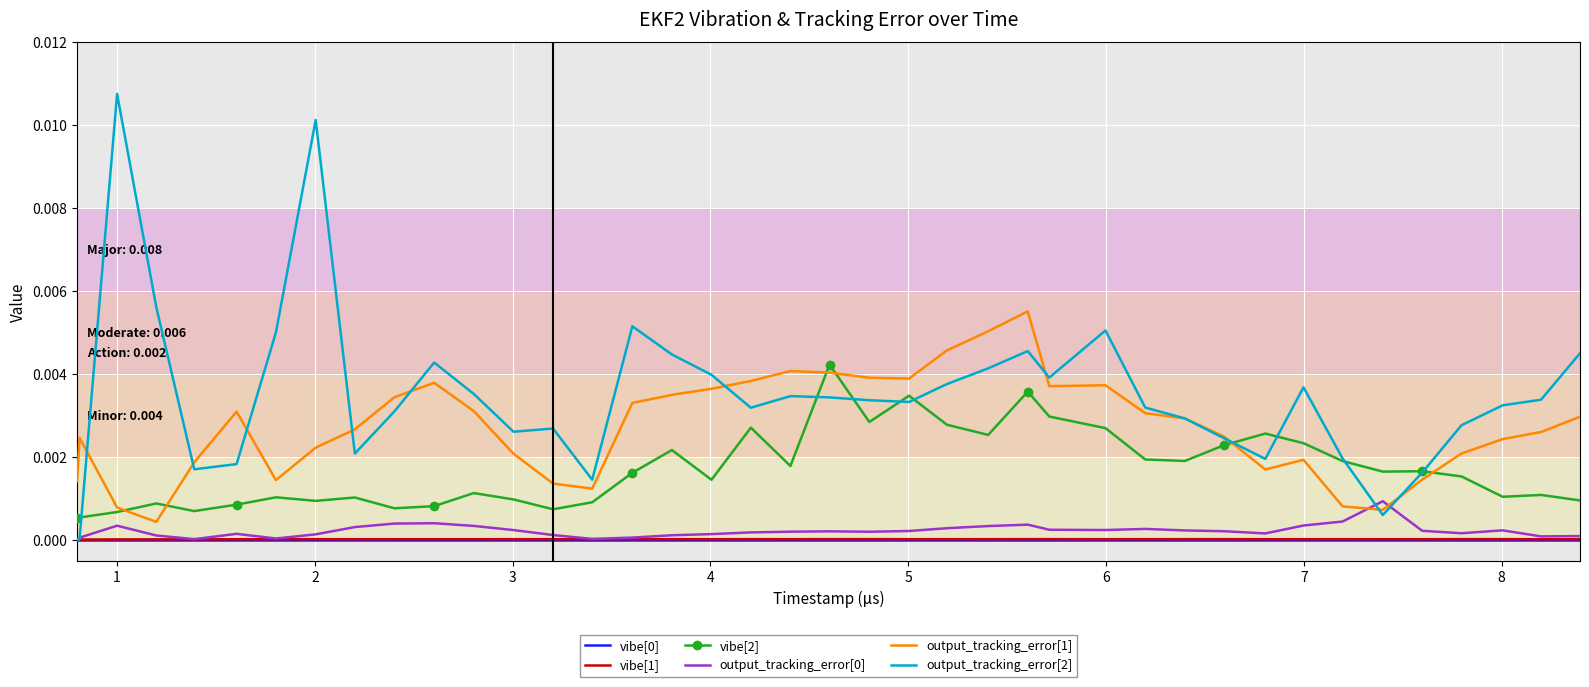

Which series has the largest total across all categories?

output_tracking_error[2]